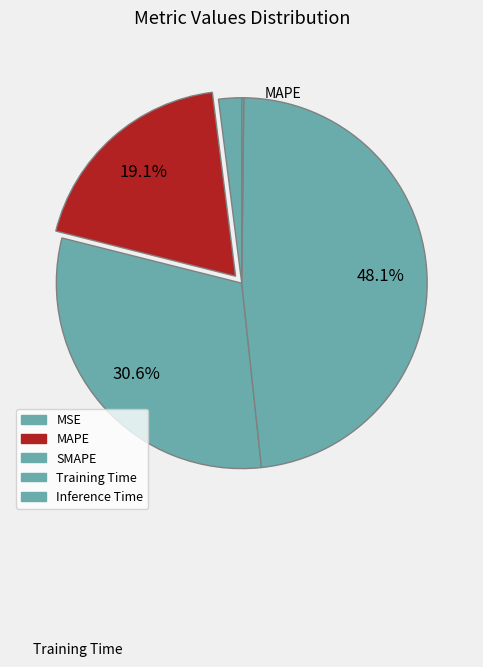

Which slice is the largest?

Training Time